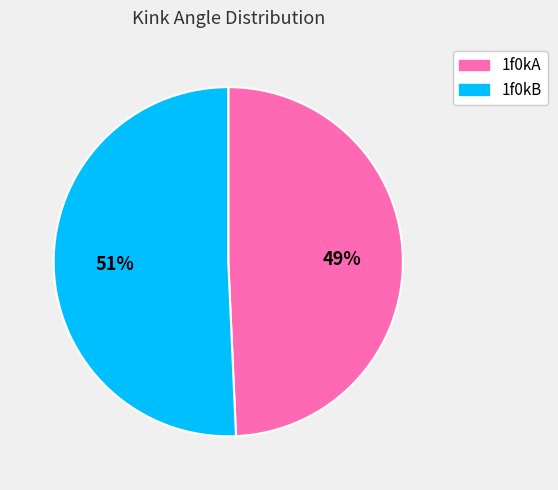

Count the number of slices in the pie.

2